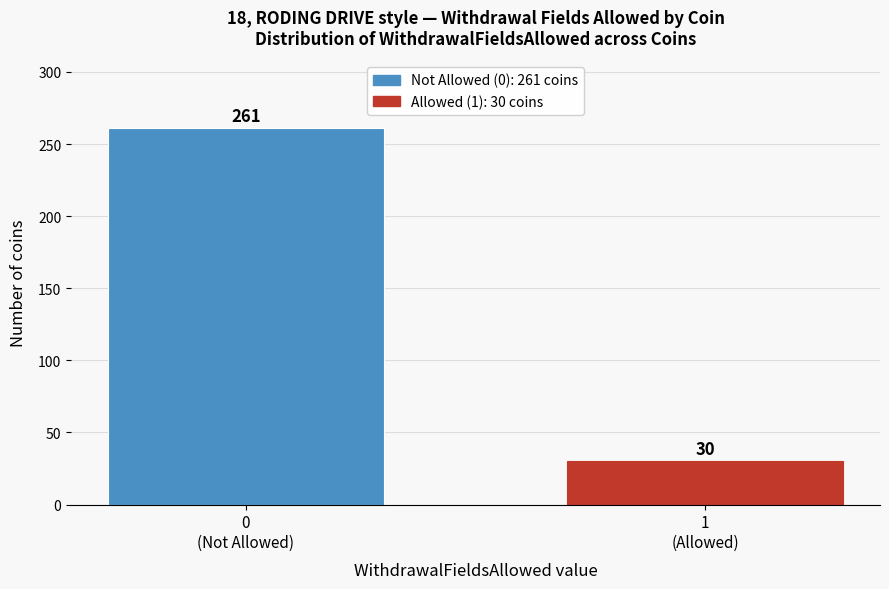

Reading left to right, extract all data points from this chart.

261	30